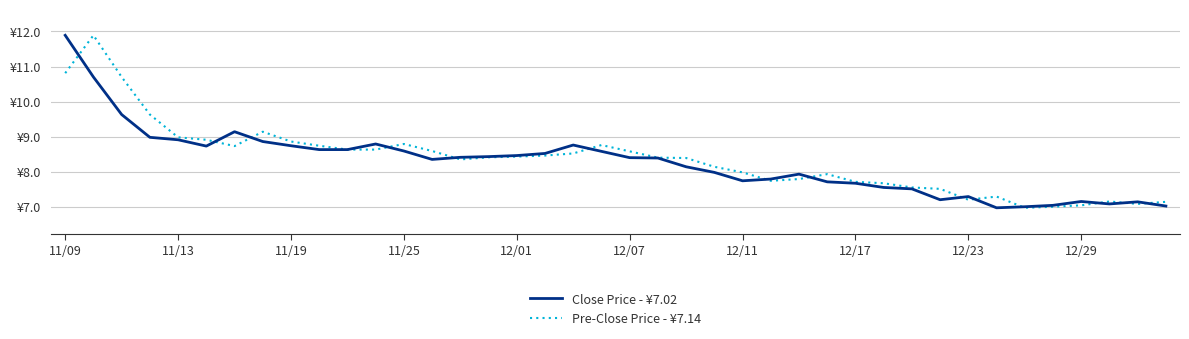

List the series in order of their overall mean, highest first.

Pre-Close Price - ¥7.14, Close Price - ¥7.02